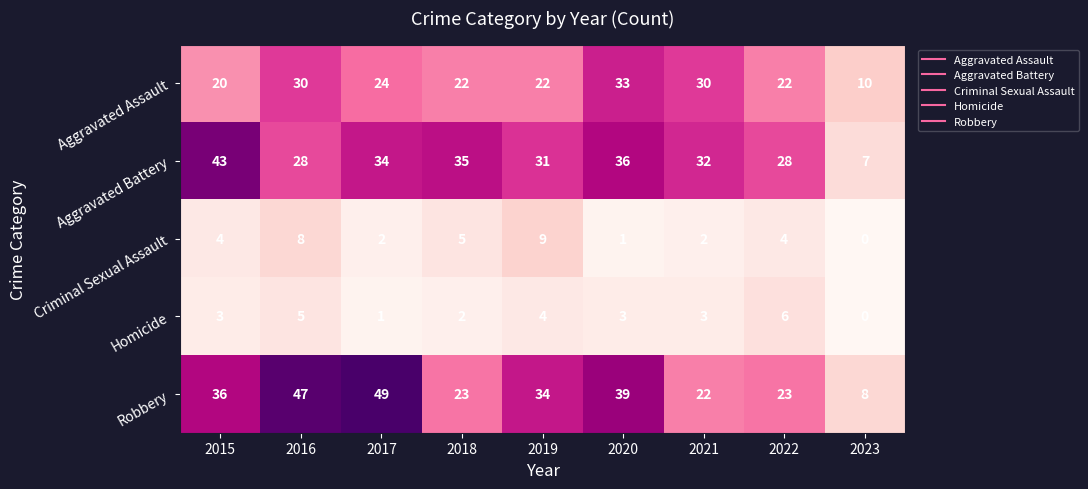

Which series has the largest range (max minus min)?

Robbery